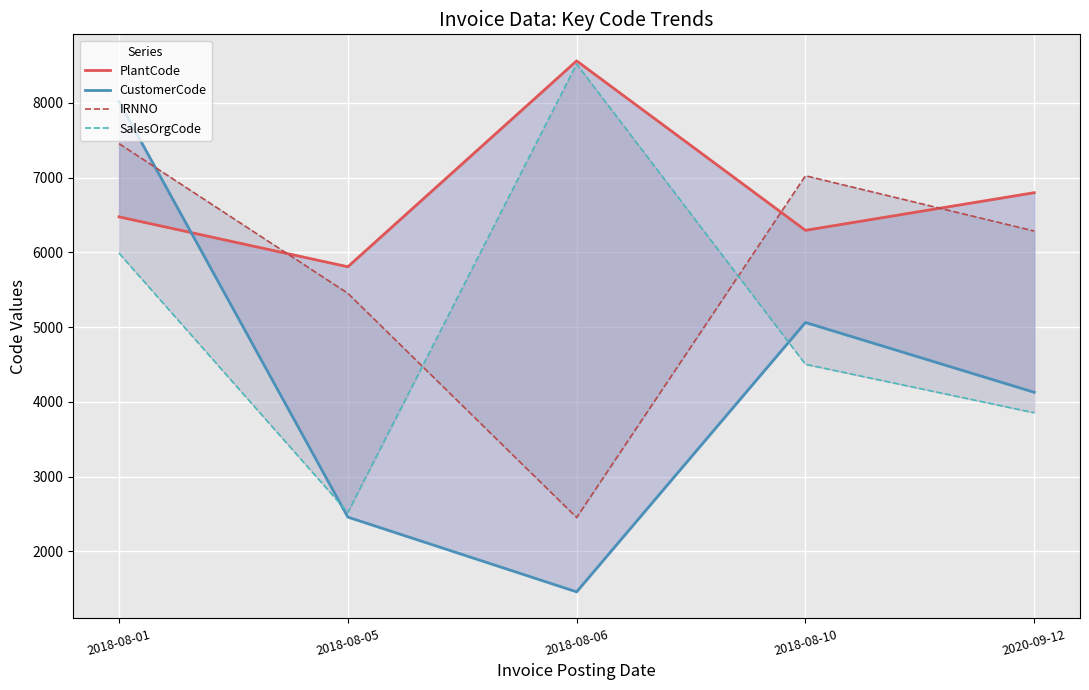

At how many categories does at least one series exceed 3995?

5